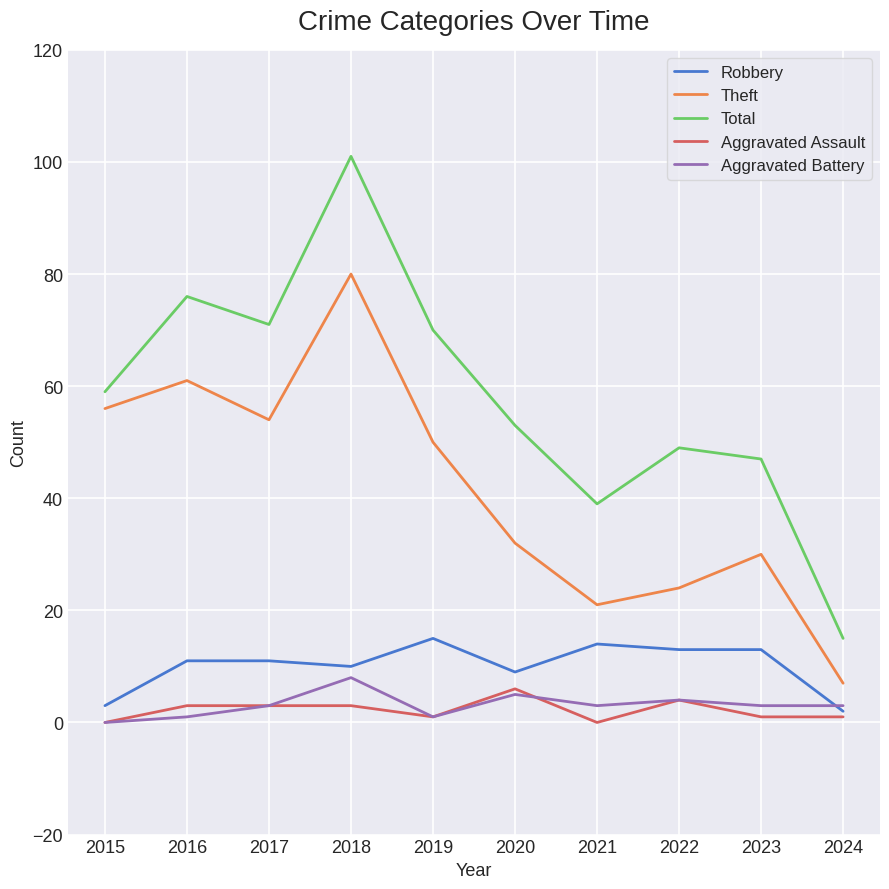

Which series changed the most between 2015 and 2021?

Theft